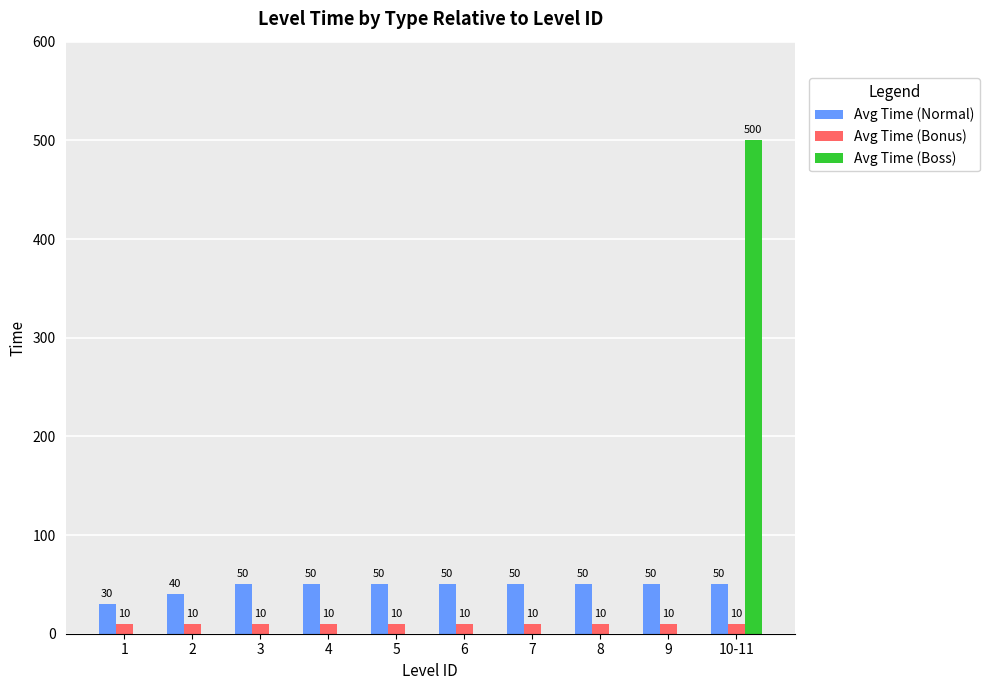

What are all the series names shown in the legend?

Avg Time (Normal), Avg Time (Bonus), Avg Time (Boss)